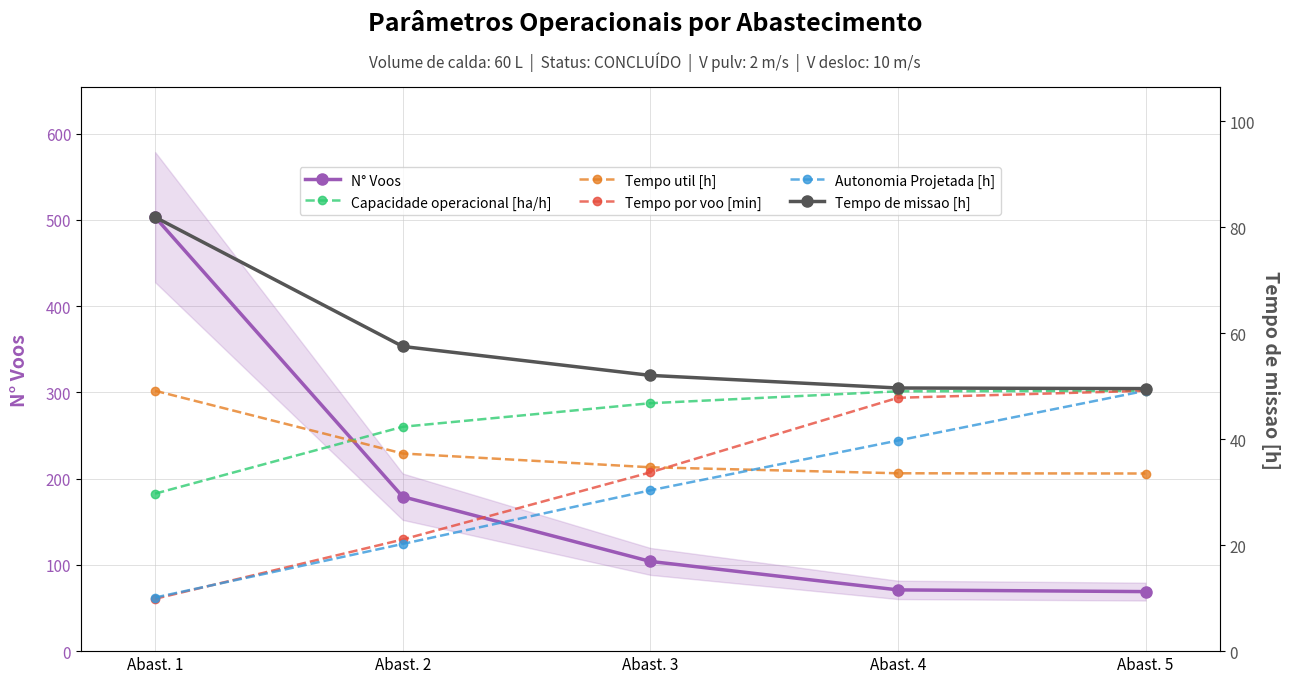

What is the value of the N° Voos point at the 3rd from the left?

104.0